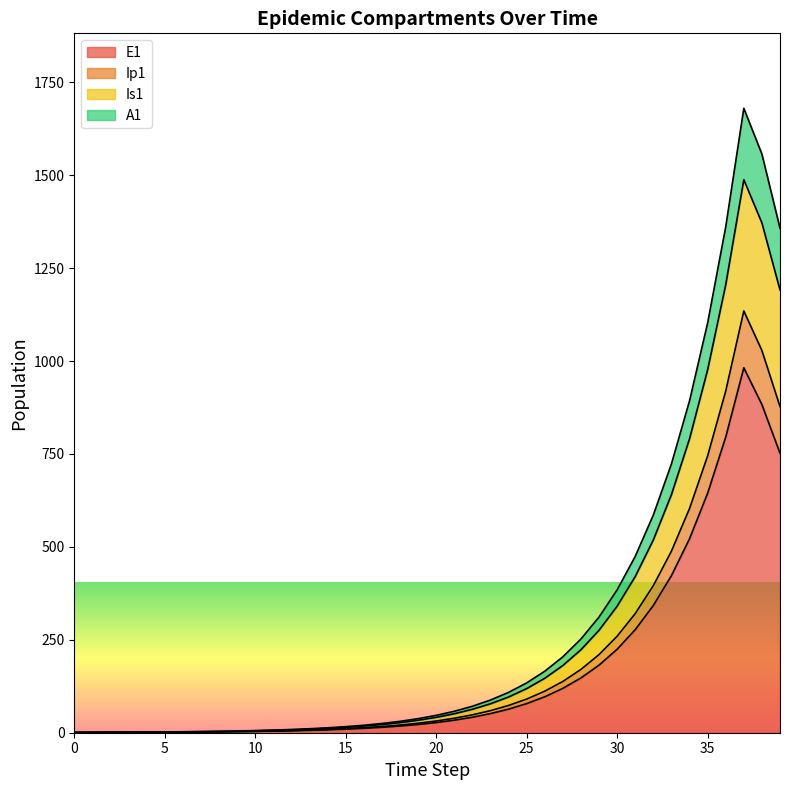

List the labels in order of Is1 value, smallest first.

0, 1, 2, 3, 4, 5, 6, 7, 8, 9, 10, 11, 12, 13, 14, 15, 16, 17, 18, 19, 20, 21, 22, 23, 24, 25, 26, 27, 28, 29, 30, 31, 32, 33, 34, 35, 39, 36, 38, 37